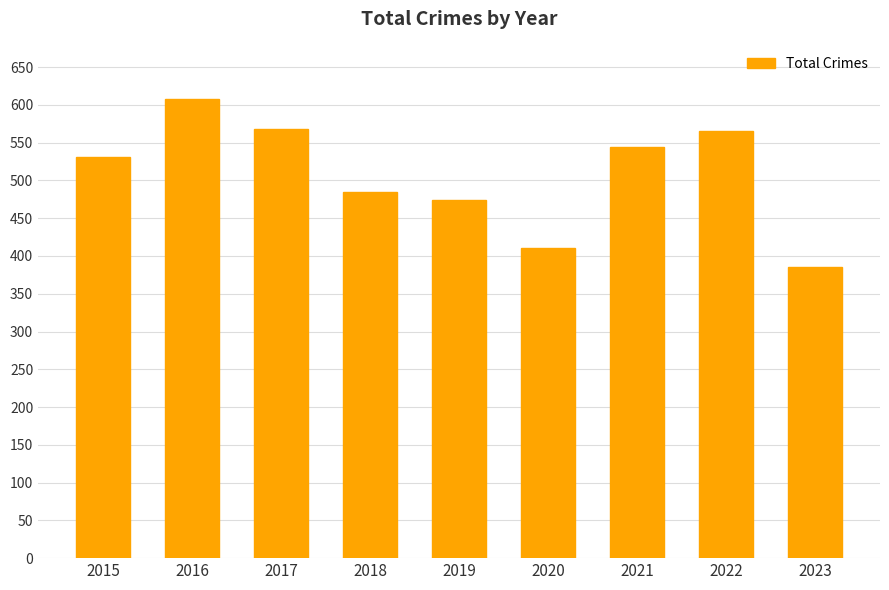

What is the minimum value shown in the chart?

385